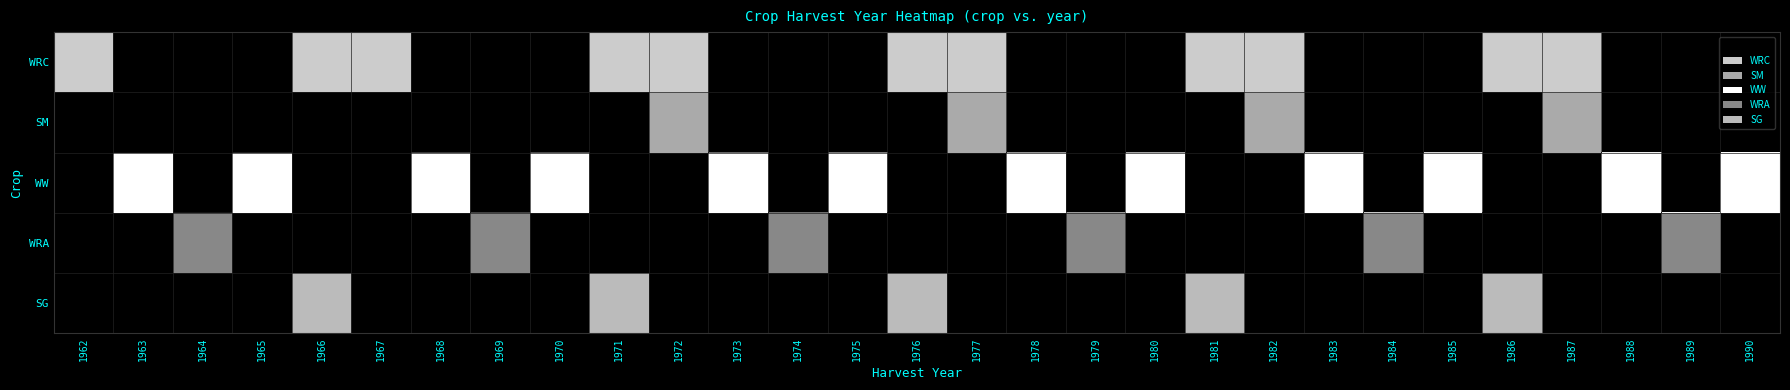

Which has a higher value, 1967 or 1968?

1967